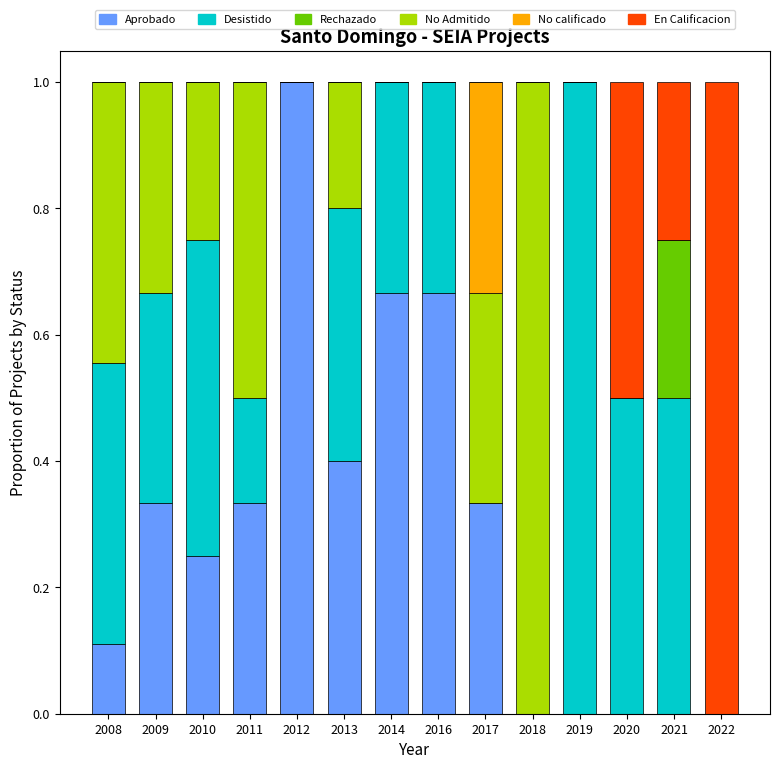

What is the maximum value for Aprobado?

1.0